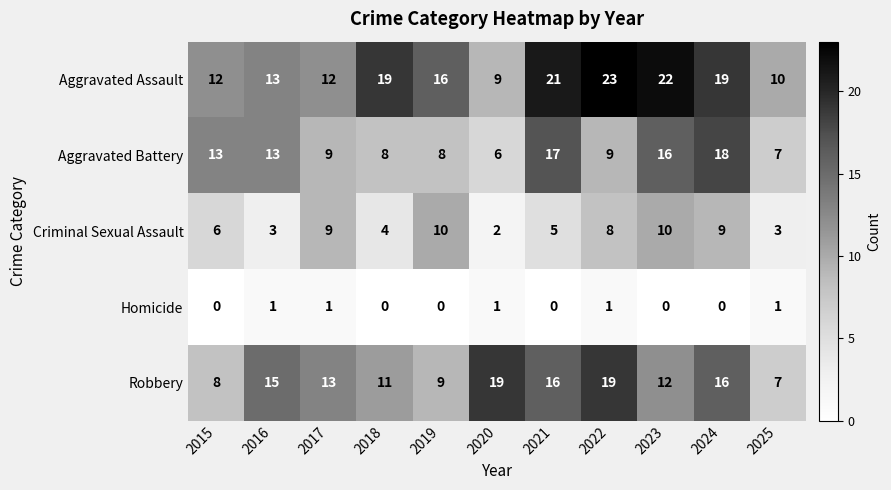

Which series has the largest range (max minus min)?

Aggravated Assault